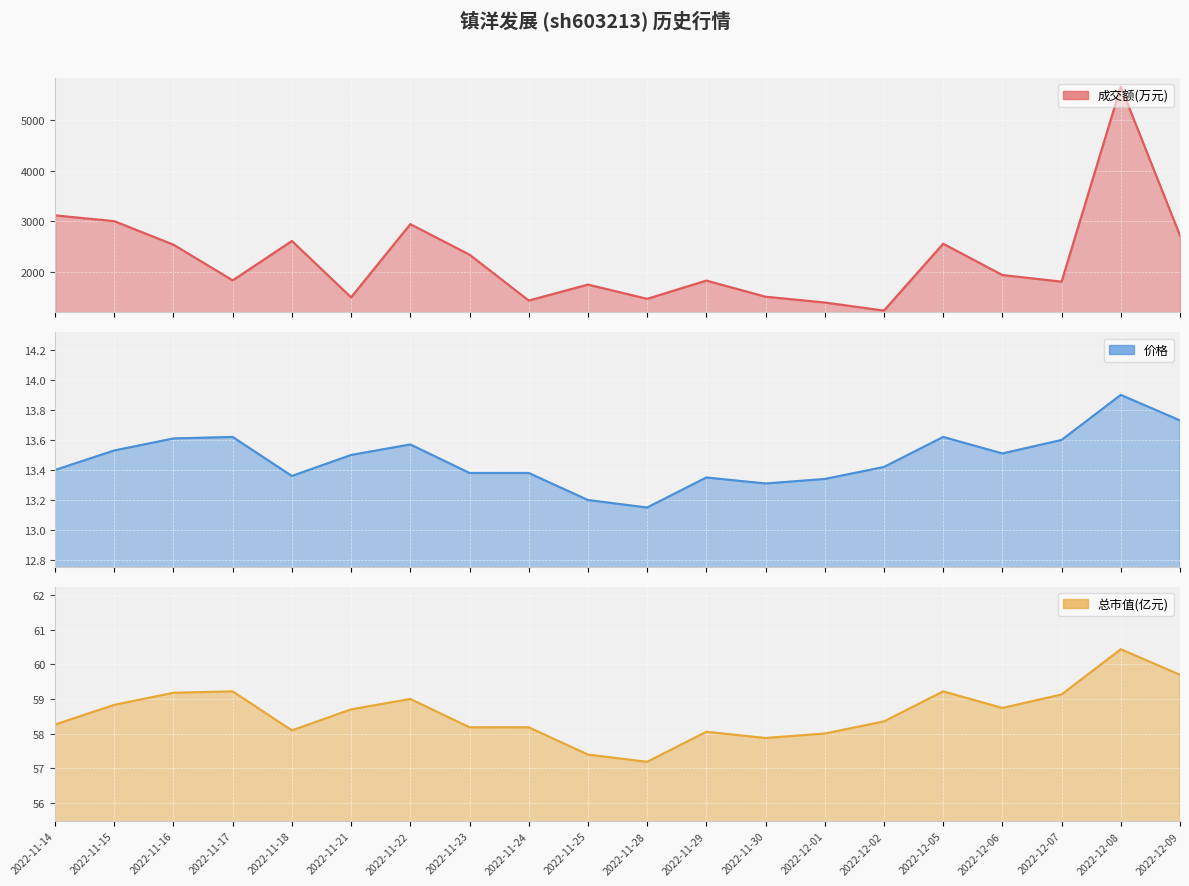

Which category has the highest value in the 价格 series?

2022-12-08